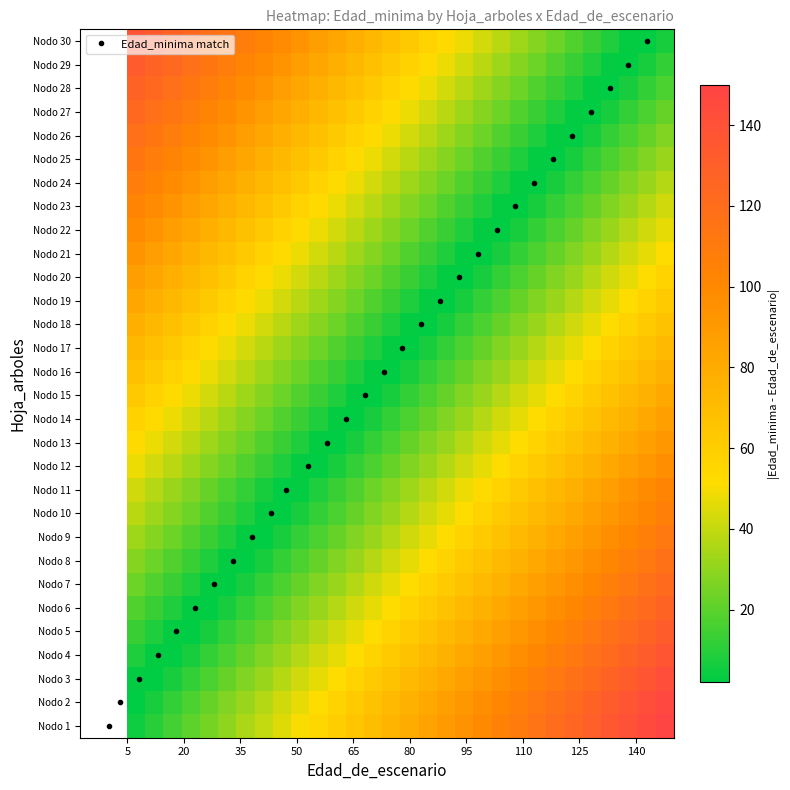

List the series in order of their peak value, lowest first.

Nodo 17, Nodo 16, Nodo 18, Nodo 15, Nodo 19, Nodo 14, Nodo 20, Nodo 13, Nodo 21, Nodo 12, Nodo 22, Nodo 11, Nodo 23, Nodo 10, Nodo 24, Nodo 9, Nodo 25, Nodo 8, Nodo 26, Nodo 7, Nodo 27, Nodo 6, Nodo 28, Nodo 5, Nodo 29, Nodo 4, Nodo 30, Nodo 3, Nodo 2, Nodo 1